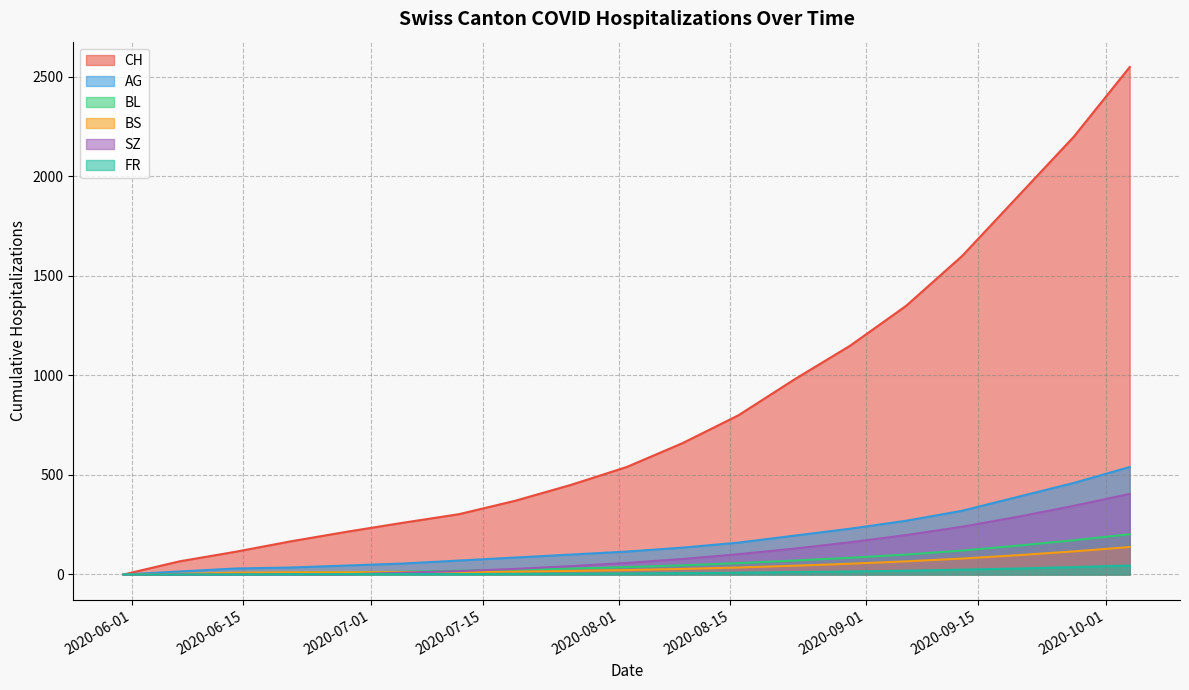

What is the difference between the maximum and minimum values in the AG series?

540